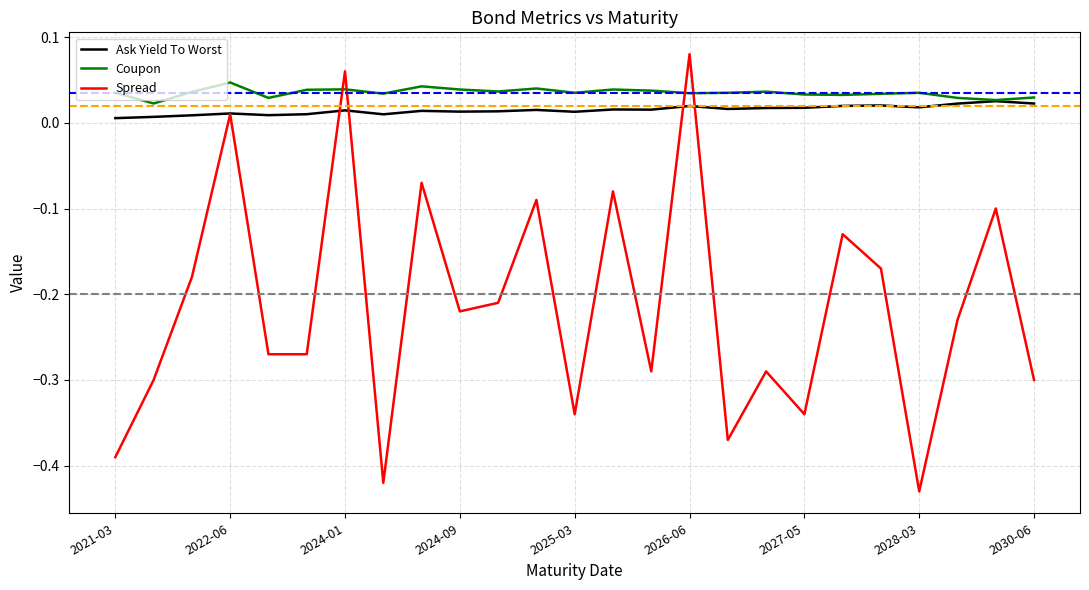

True or false: Ask Yield To Worst has more than 2 interior local peaks.

True